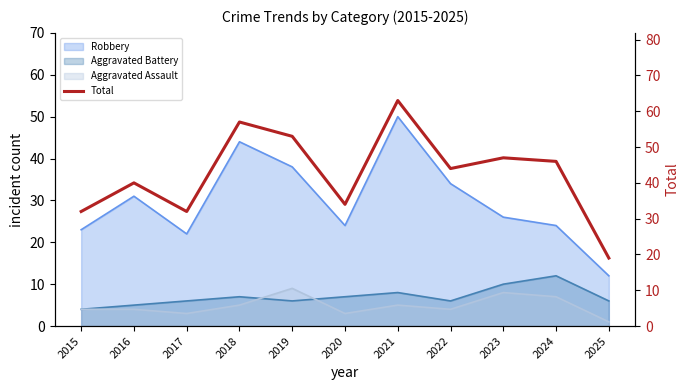

Where is the first local minimum?

2017